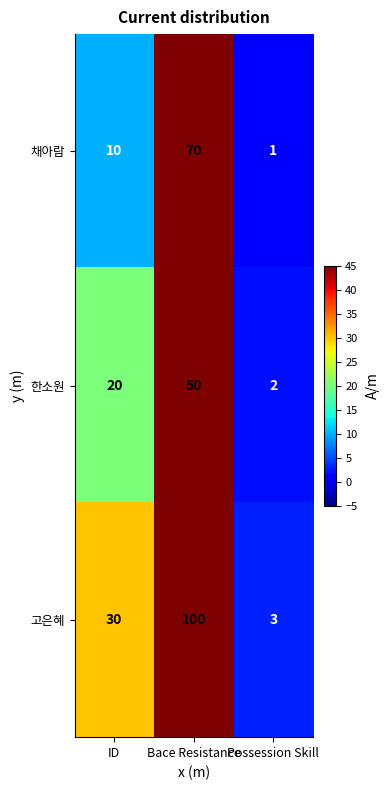

Reading right to left, what are all the values shown in this chart?

채아람: 1	70	10
한소원: 2	50	20
고은혜: 3	100	30